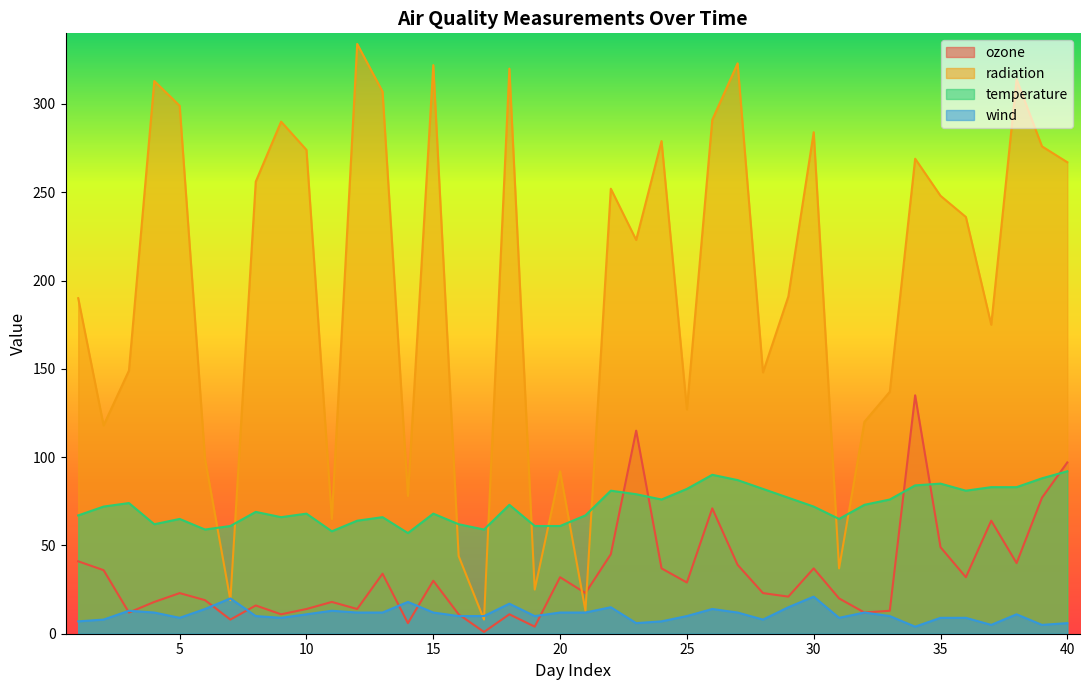

After their last crossing, which series has the higher values: wind or ozone?

ozone